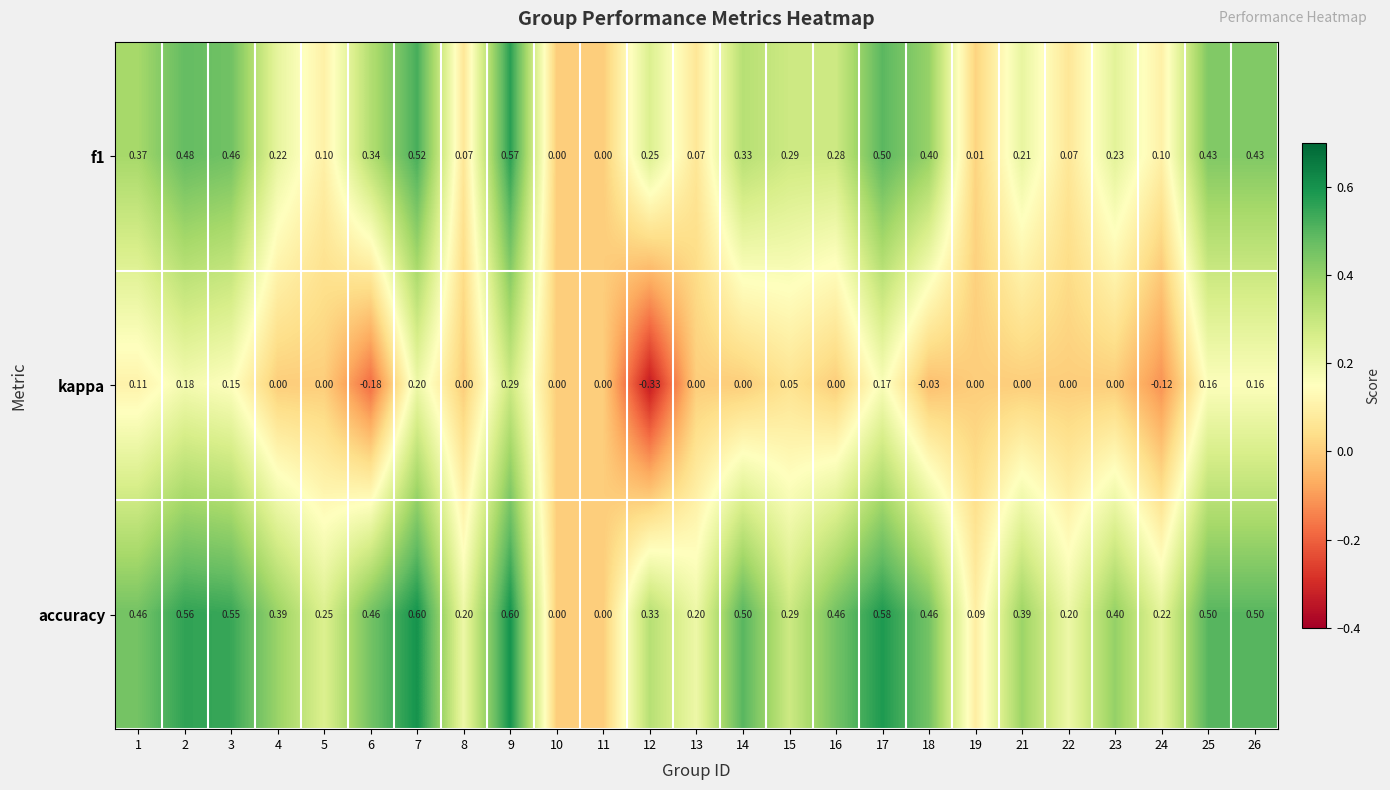

Rank the series by their average value, from highest to lowest.

accuracy, f1, kappa